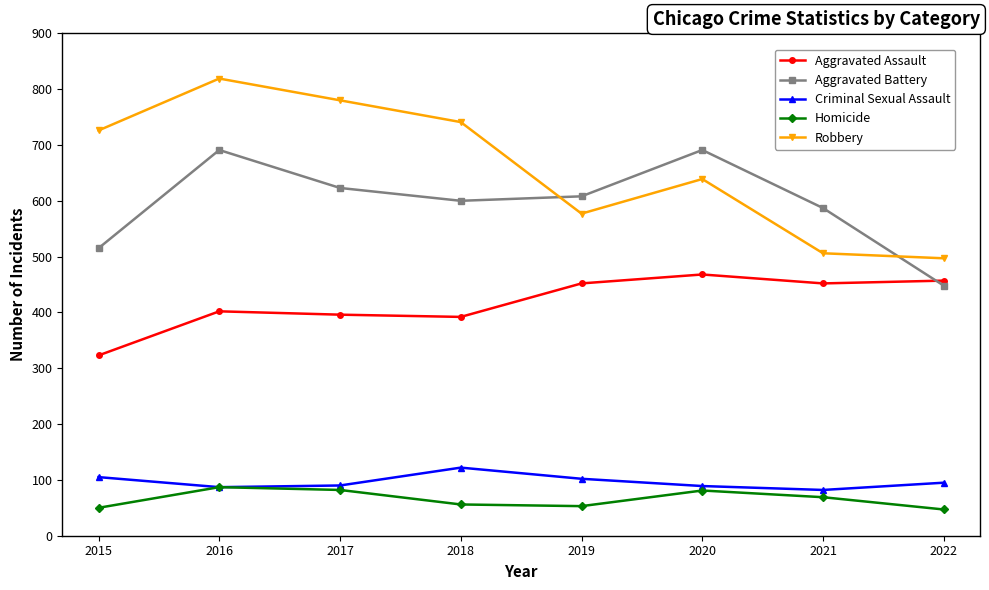

Which series changed the most between 2016 and 2021?

Robbery